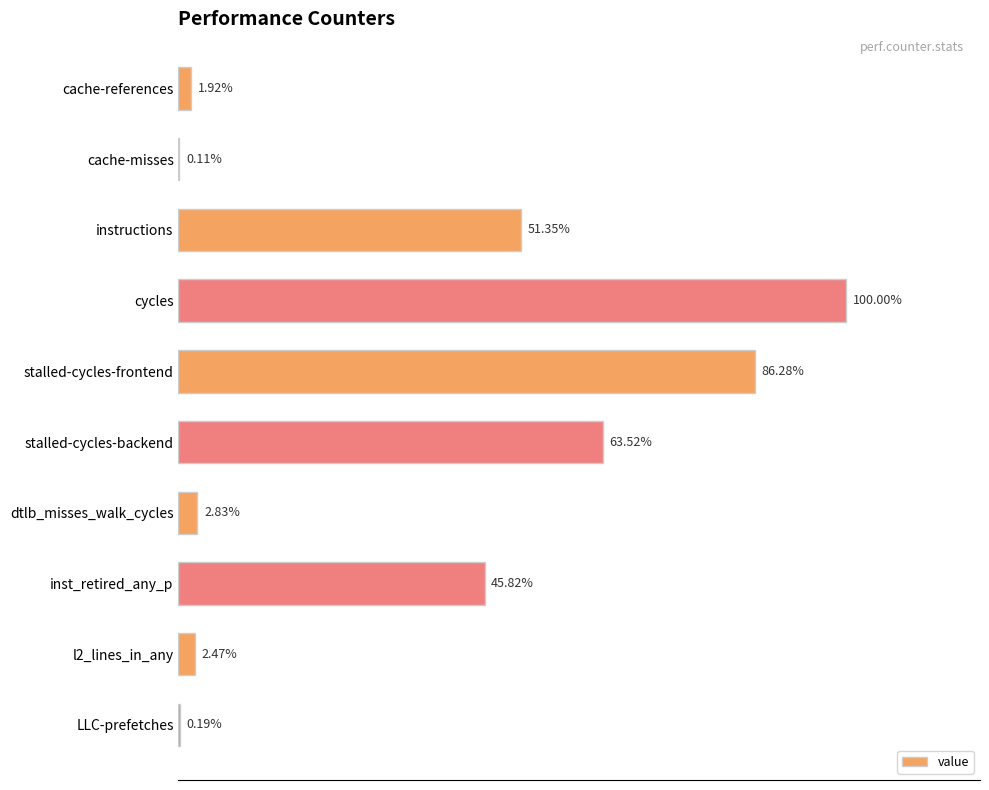

At which category does the chart reach its peak across all series?

cycles